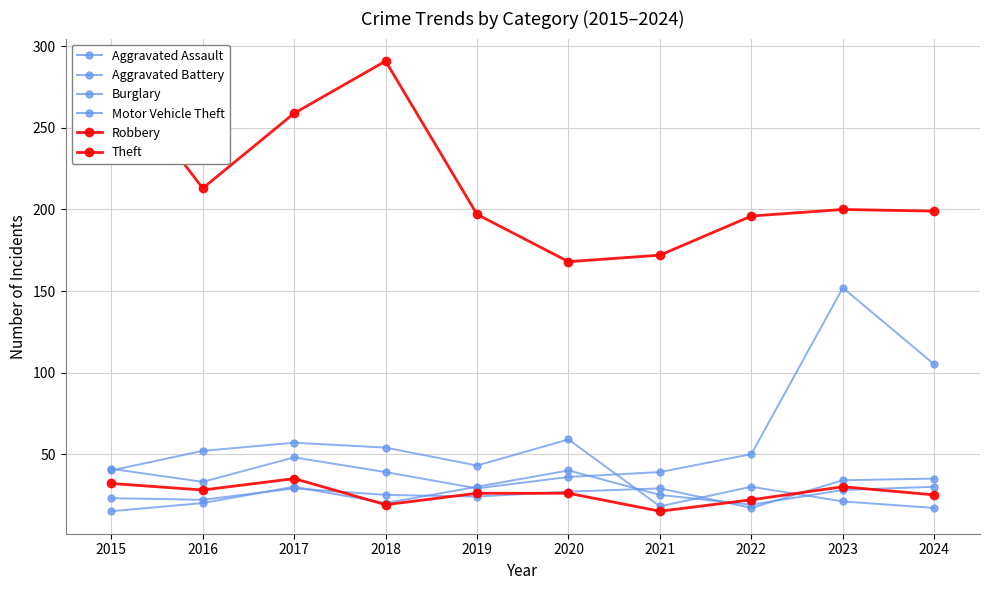

Which has a higher value, 2015 or 2017?

2017